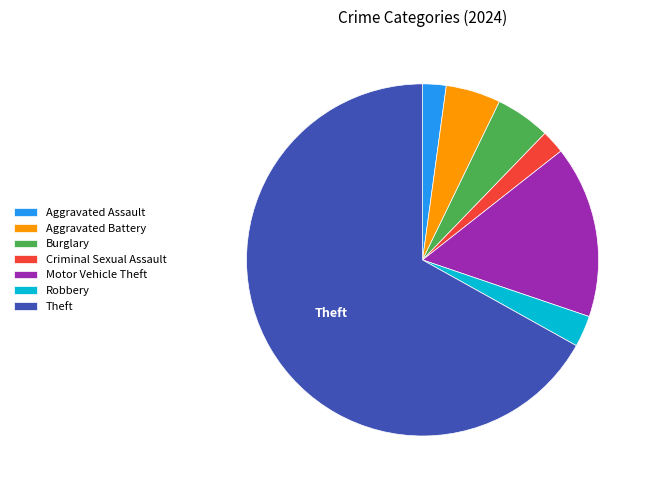

Which slice represents more than half of the pie?

Theft